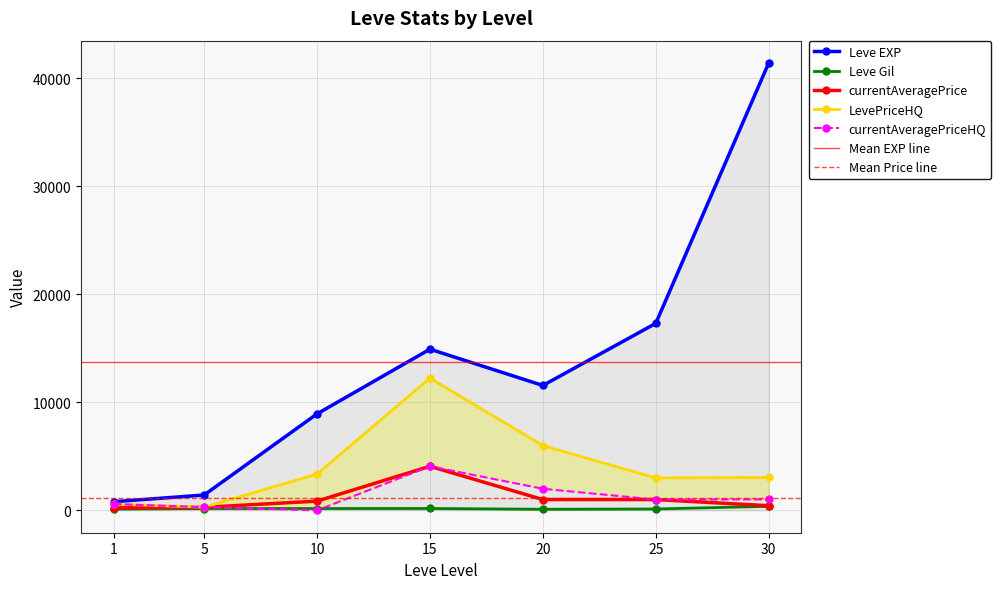

What is the sum of all currentAveragePrice values?

7879.8